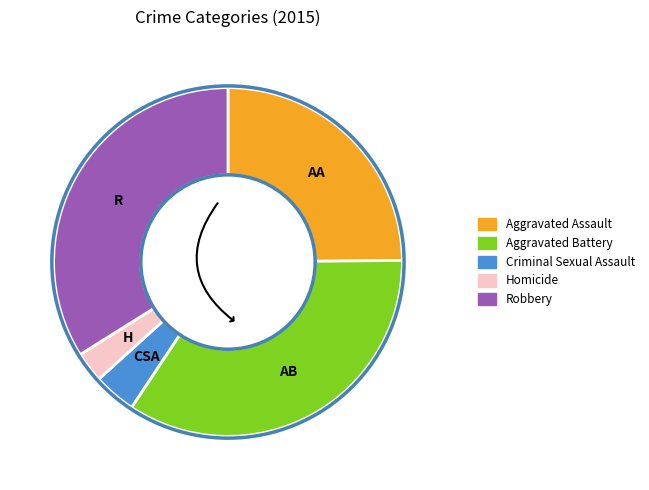

Is it true that Homicide is 16% of the pie?

False